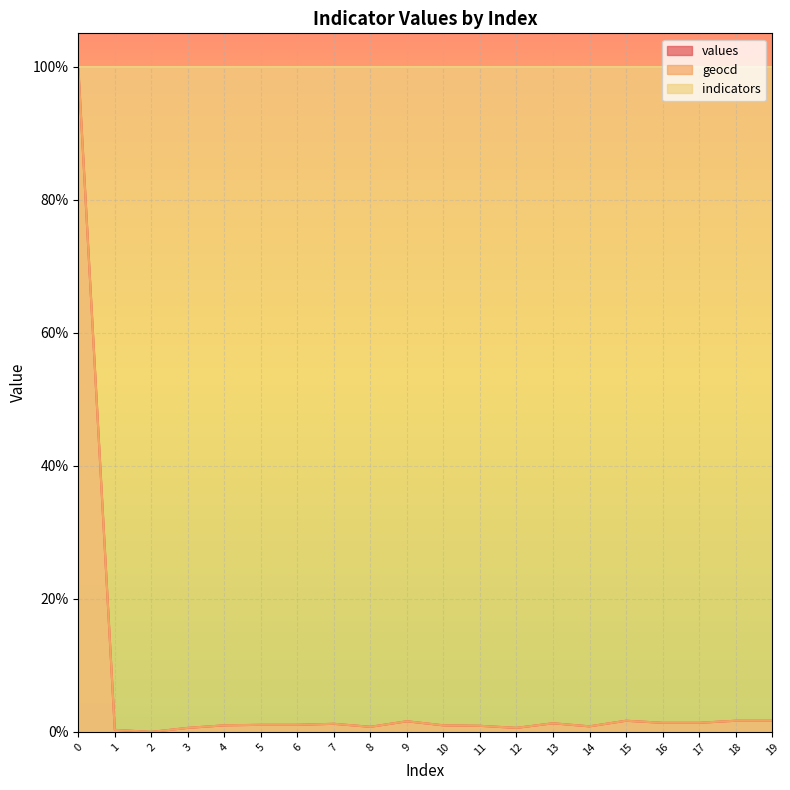

What is the total value across all series at 11?

101.8